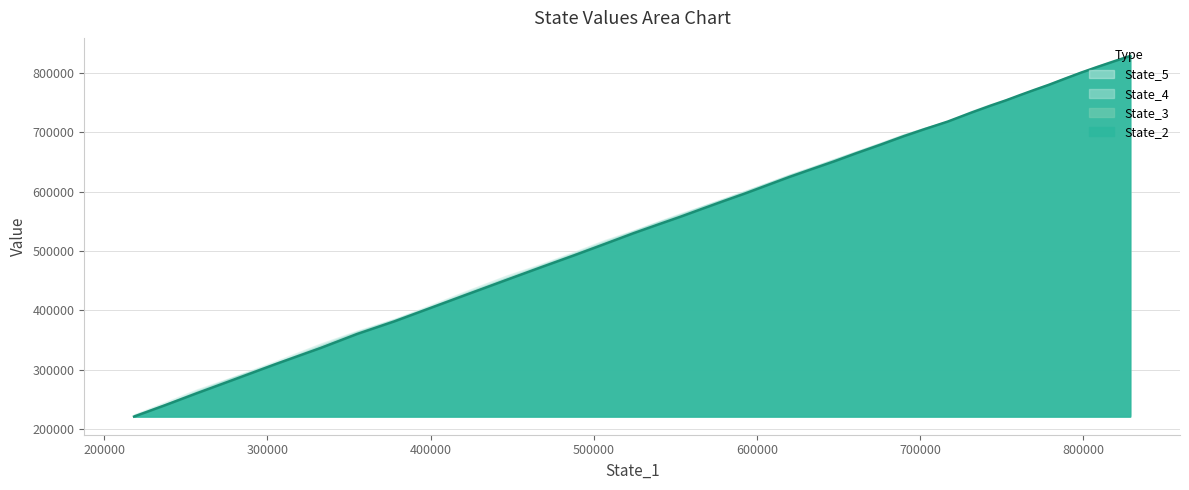

How many distinct data groups are displayed?

4